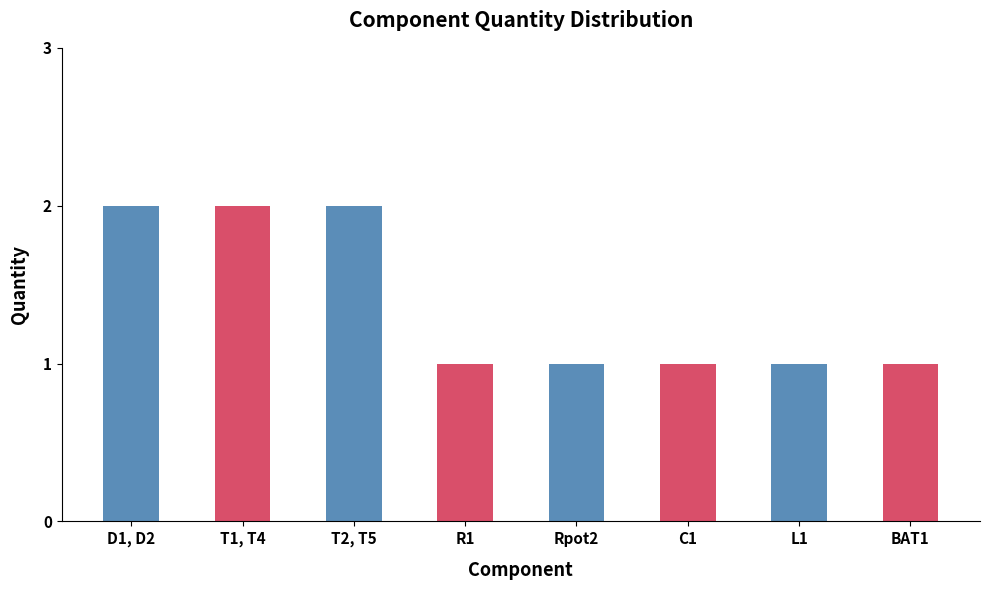

Is it true that the value at Rpot2 is 1?

True